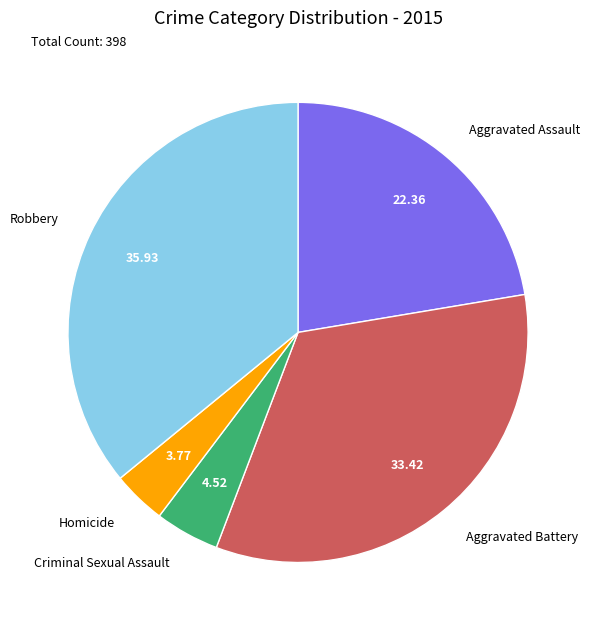

Is there any slice that represents more than half of the pie?

No